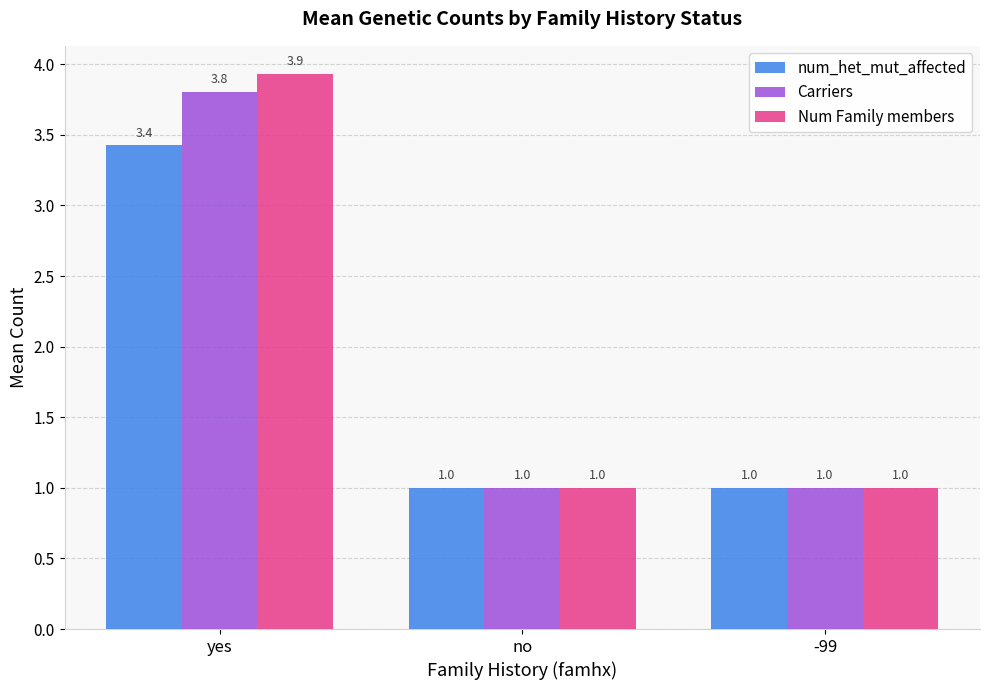

What is the difference between the maximum and minimum values in the Num Family members series?

2.9